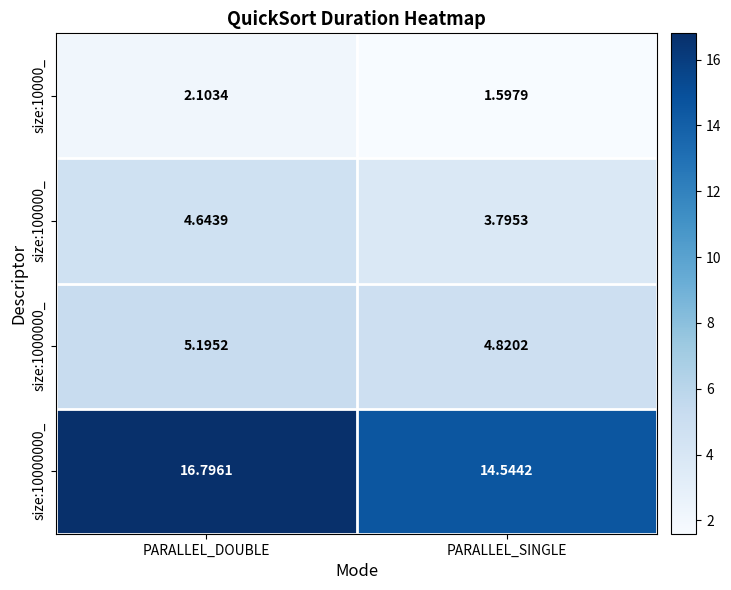

At which label does size:10000000_ reach its peak?

PARALLEL_DOUBLE